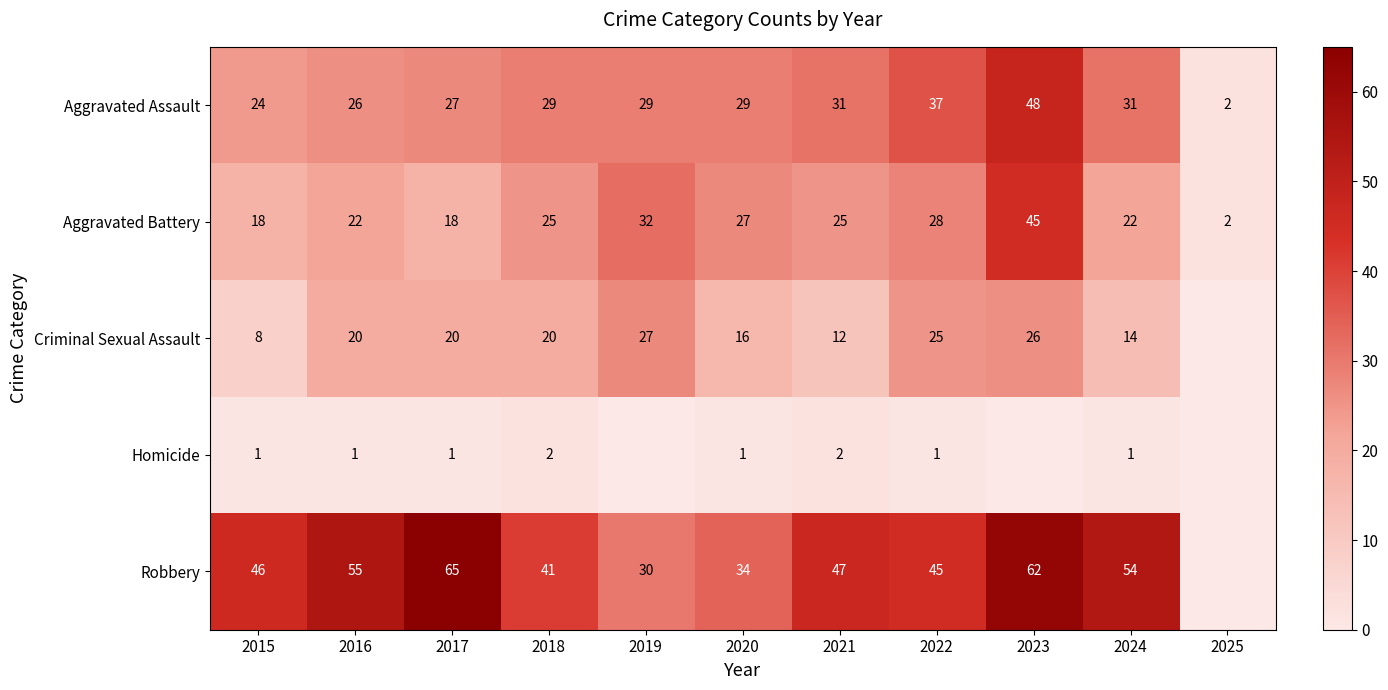

What value does the Aggravated Battery series have at 2022, to the nearest 10?

30